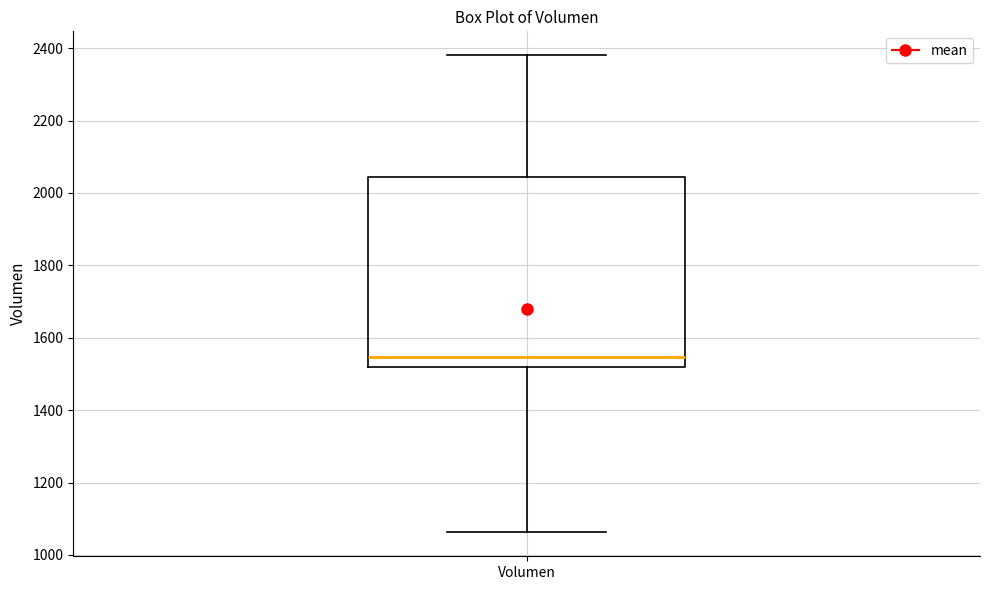

Where is the upper edge of the box for Volumen on the y-axis? The values are not printed on the chart, so give them approximately, as read against the axis.

2040